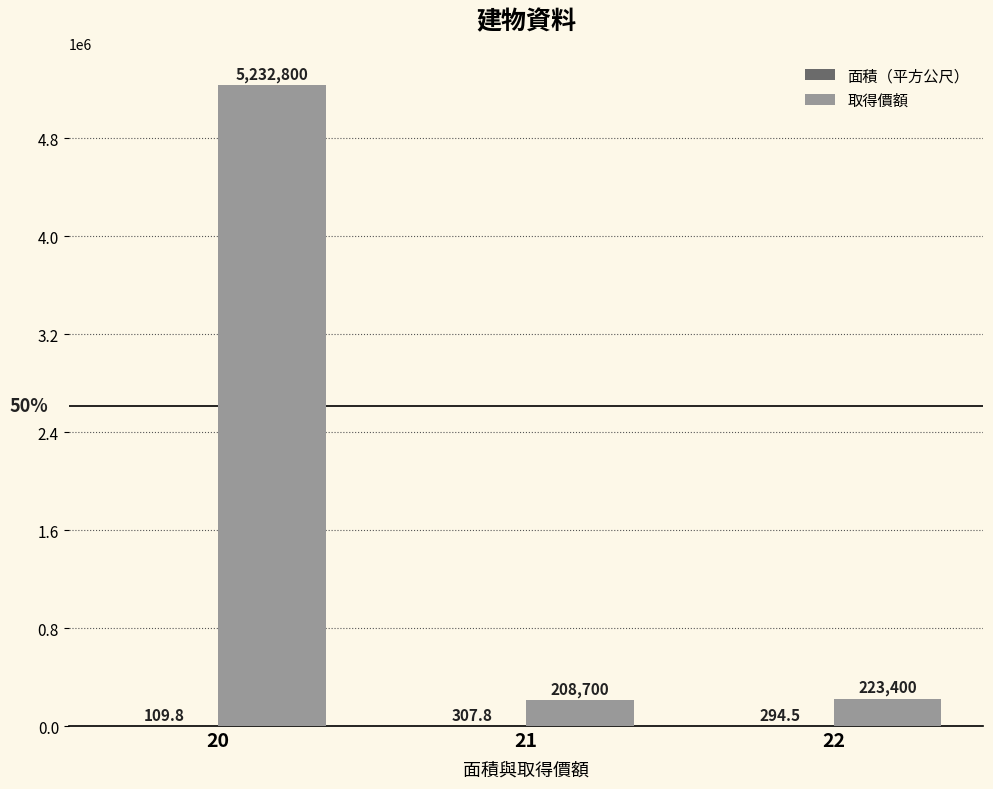

What is the sum of the 取得價額 values at 22 and 20?

5456200.0